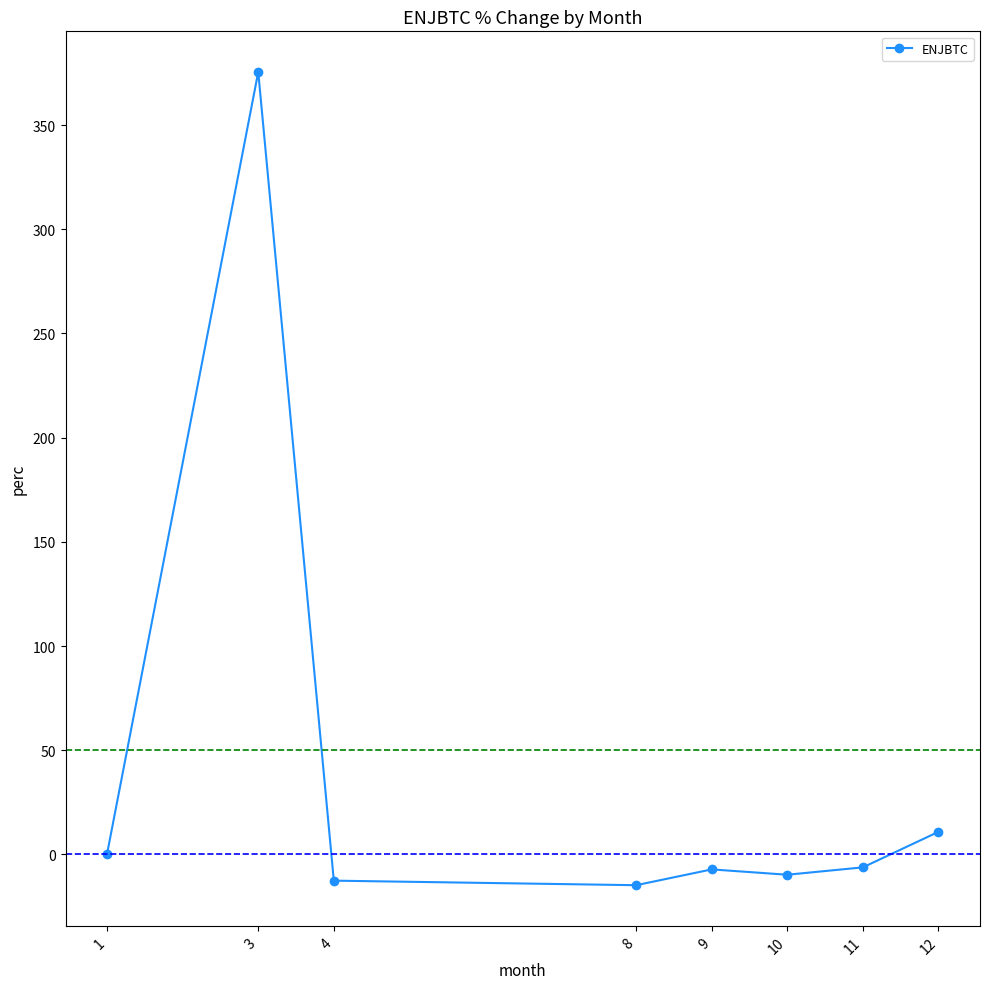

What value does the data have at 12?

10.9